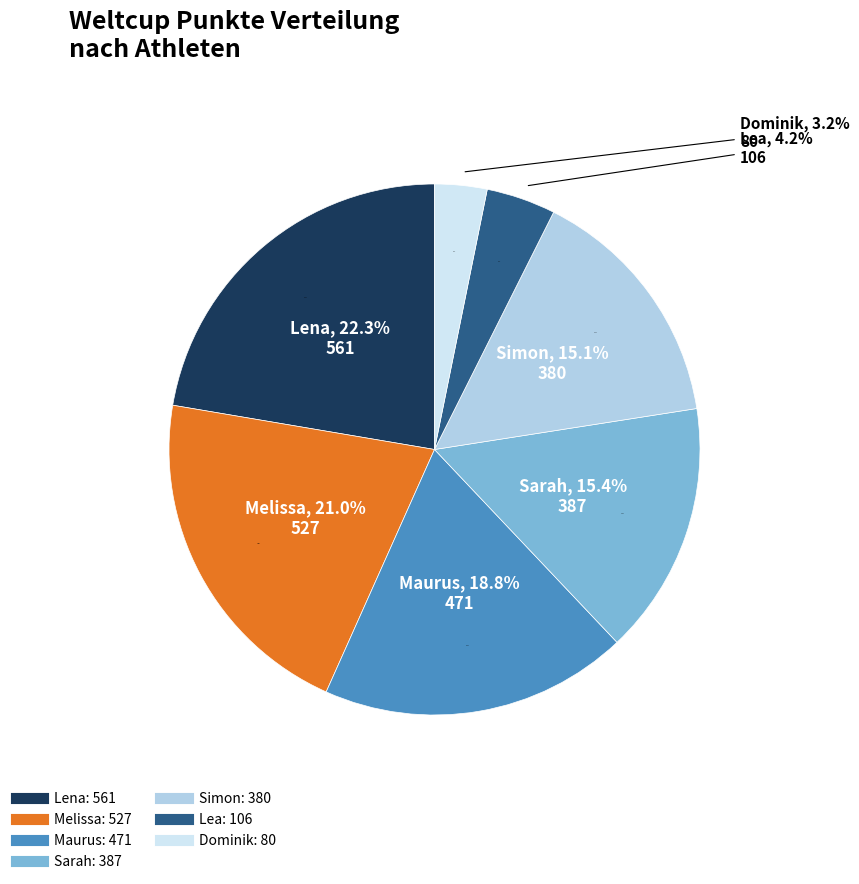

How many slices are in this pie chart?

7